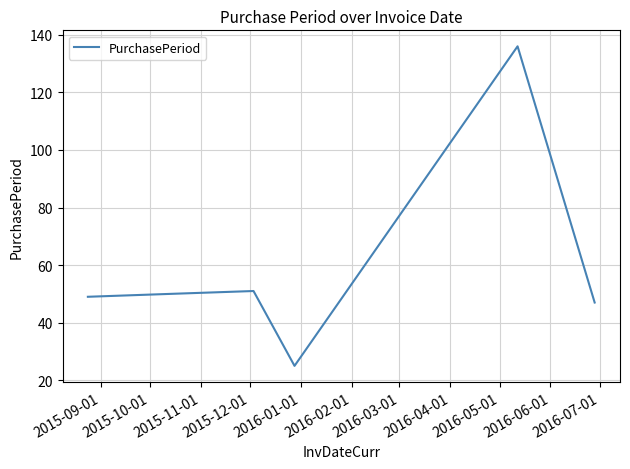

Count the number of categories in the chart.

6